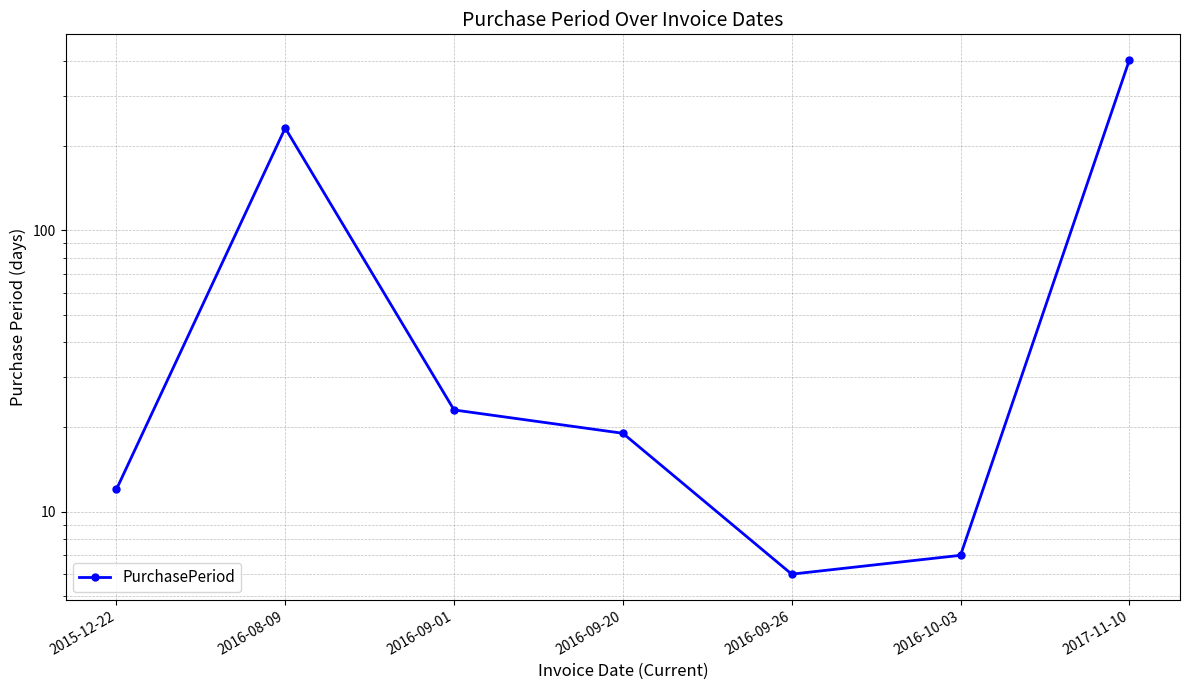

Reading left to right, transcribe all the data shown in this chart.

2015-12-22=12	2016-08-09=231	2016-09-01=23	2016-09-20=19	2016-09-26=6	2016-10-03=7	2017-11-10=403